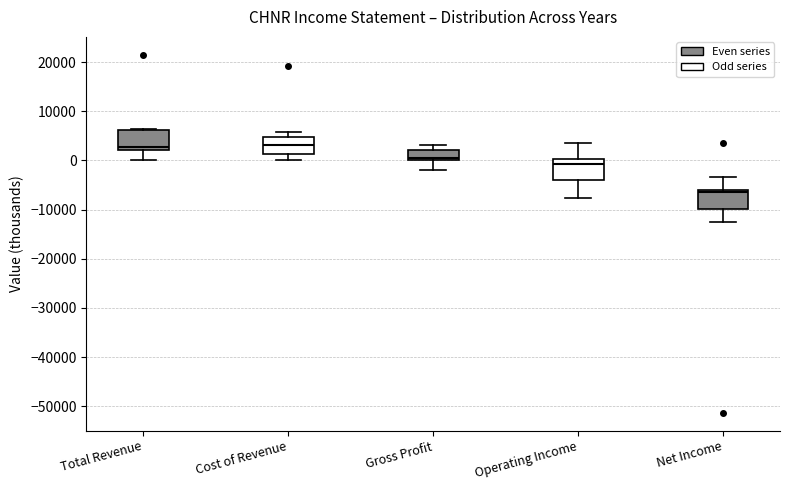

Reading left to right, transcribe this box plot: for each box, give where its median line is, the range the box spans, and where its two whiskers end, as read against the y-axis. The values are not printed on the chart, so give them approximately, as read against the axis.

Total Revenue: median 3000, box 2000 to 6000, whiskers 0 to 6000
Cost of Revenue: median 3000, box 1000 to 5000, whiskers 0 to 6000
Gross Profit: median 1000, box 0 to 2000, whiskers -2000 to 3000
Operating Income: median -1000, box -4000 to 0, whiskers -8000 to 4000
Net Income: median -6000 (just below the box's upper edge), box -10000 to -6000, whiskers -13000 to -3000